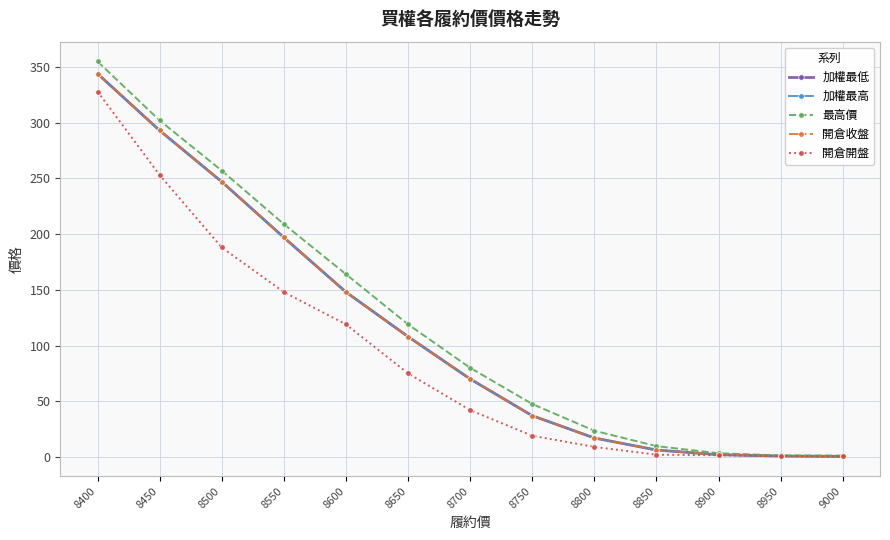

Reading left to right, list all the values displayed in this chart.

加權最低: 344.0	293.0	247.0	197.0	148.0	108.0	70.0	37.0	17.0	6.2	2.0	0.8	0.5
加權最高: 344.0	293.0	247.0	197.0	148.0	108.0	70.0	37.0	17.0	6.2	2.0	0.8	0.5
最高價: 355.0	302.0	257.0	209.0	164.0	119.0	80.0	47.5	23.5	9.7	3.3	1.3	1.2
開倉收盤: 344.0	293.0	247.0	197.0	148.0	108.0	70.0	37.0	17.0	6.2	2.0	0.8	0.5
開倉開盤: 328.0	253.0	188.0	148.0	119.0	75.0	42.0	19.0	9.0	2.0	1.5	0.8	0.4